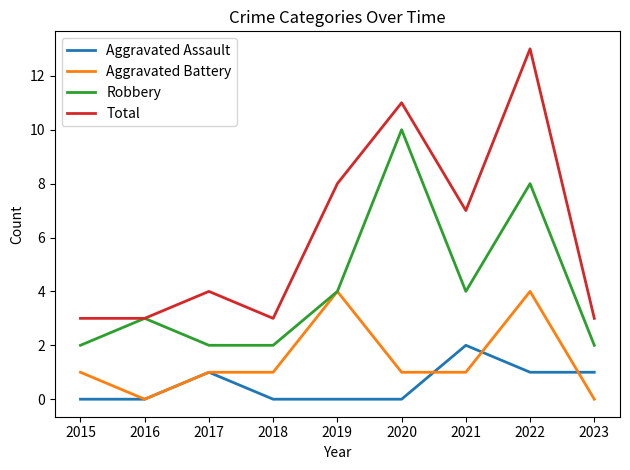

True or false: Total and Aggravated Assault intersect in this chart.

False